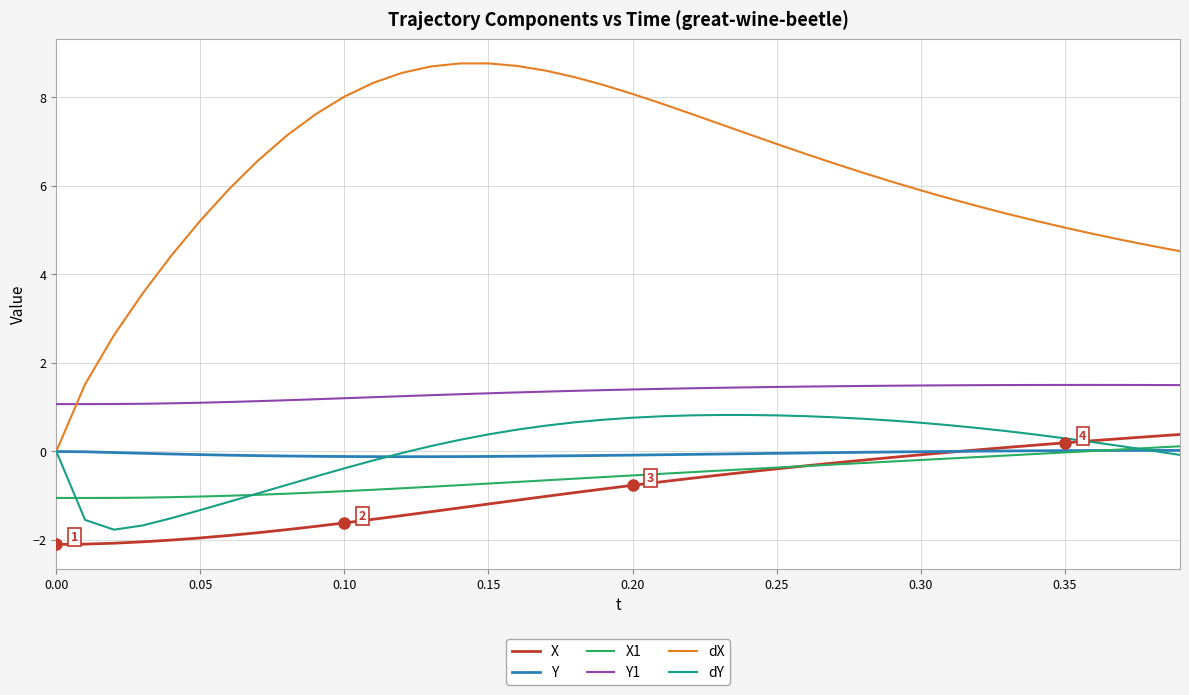

Which series has the largest range (max minus min)?

dX